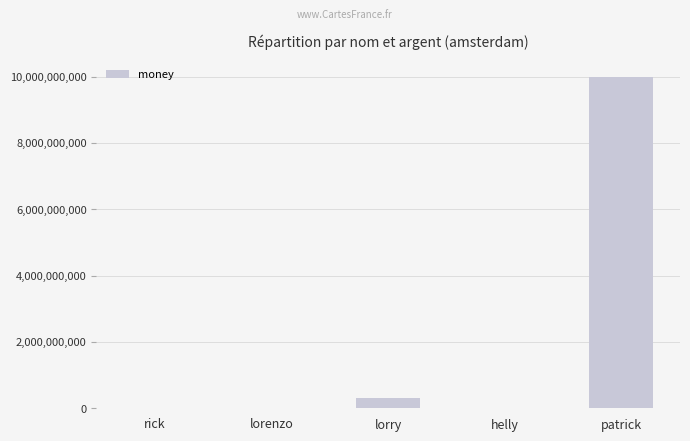

Are the bars horizontal?

No